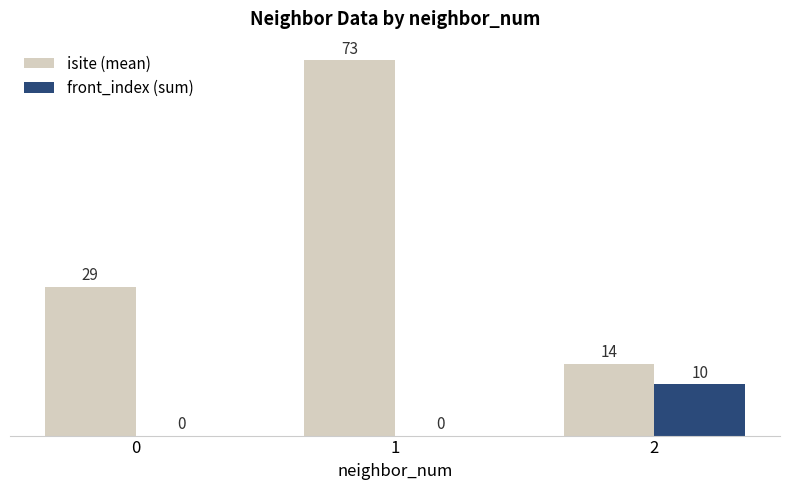

Reading right to left, what are all the values shown in this chart?

isite (mean): 2=14	1=73	0=29
front_index (sum): 2=10	1=0	0=0